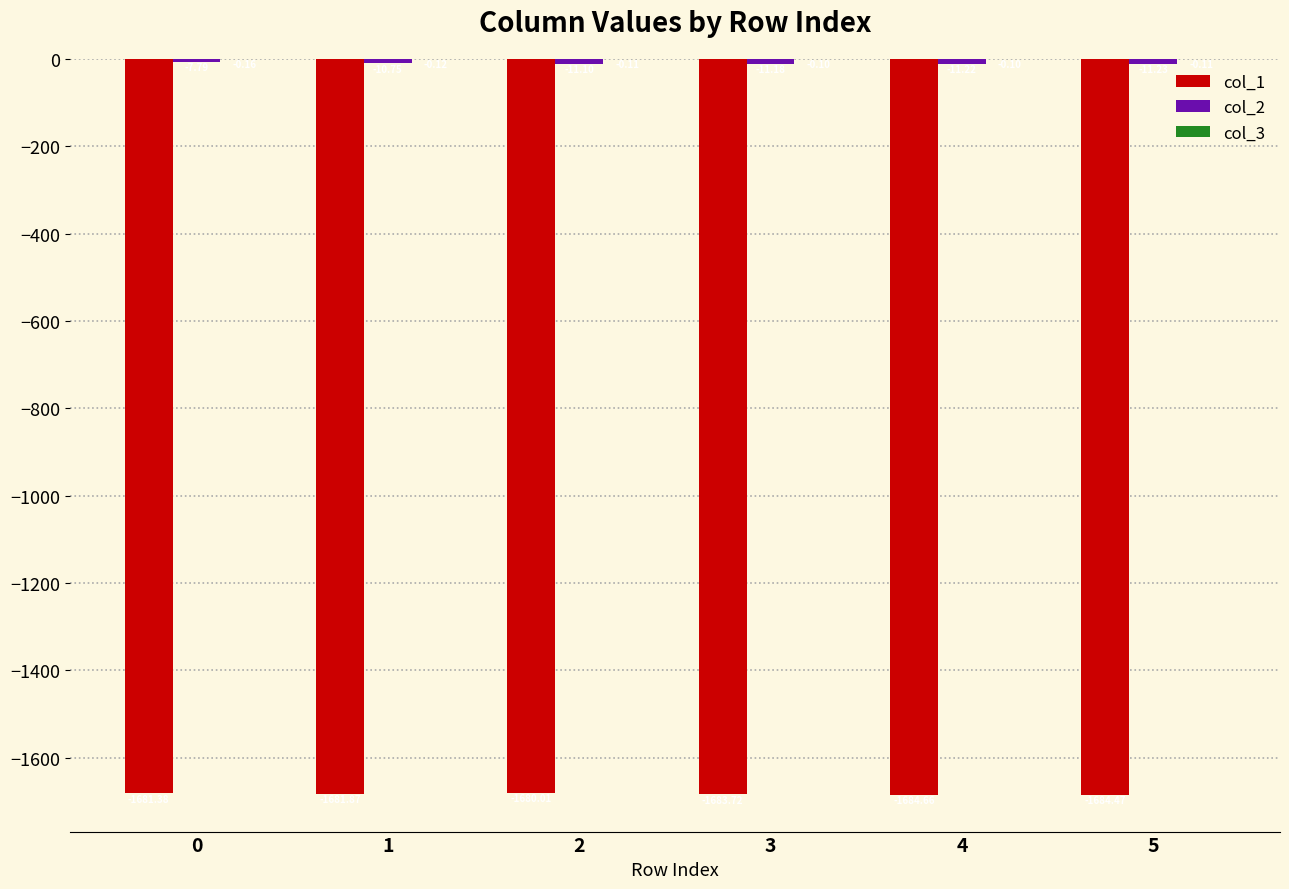

What is the total value across all series at 5?

-1695.8